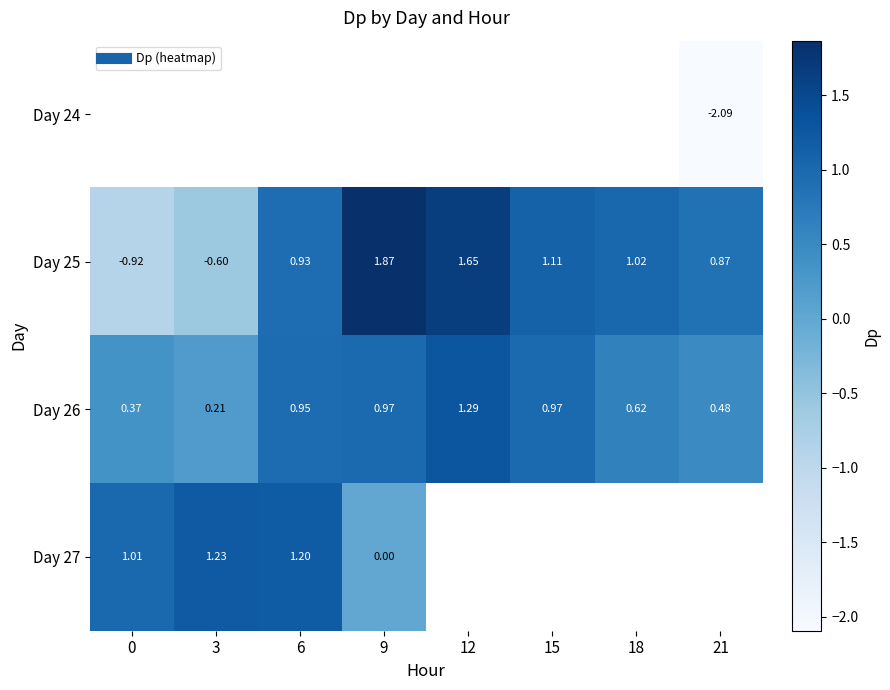

What is the difference between the Day 26 values at 18 and 12?

0.7